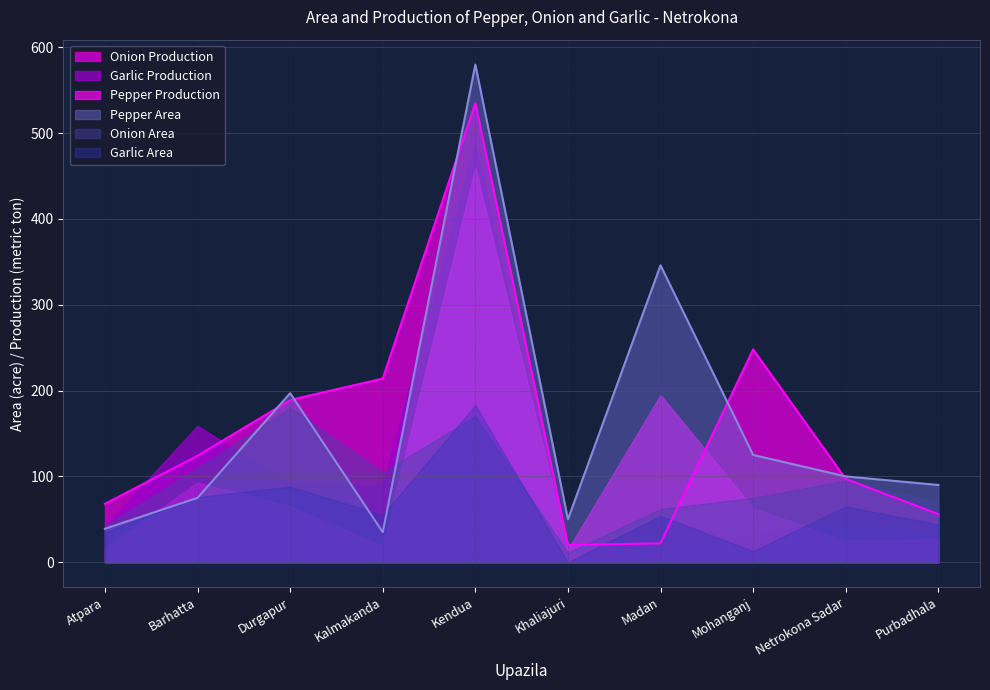

Which series has the largest total across all categories?

Pepper Area